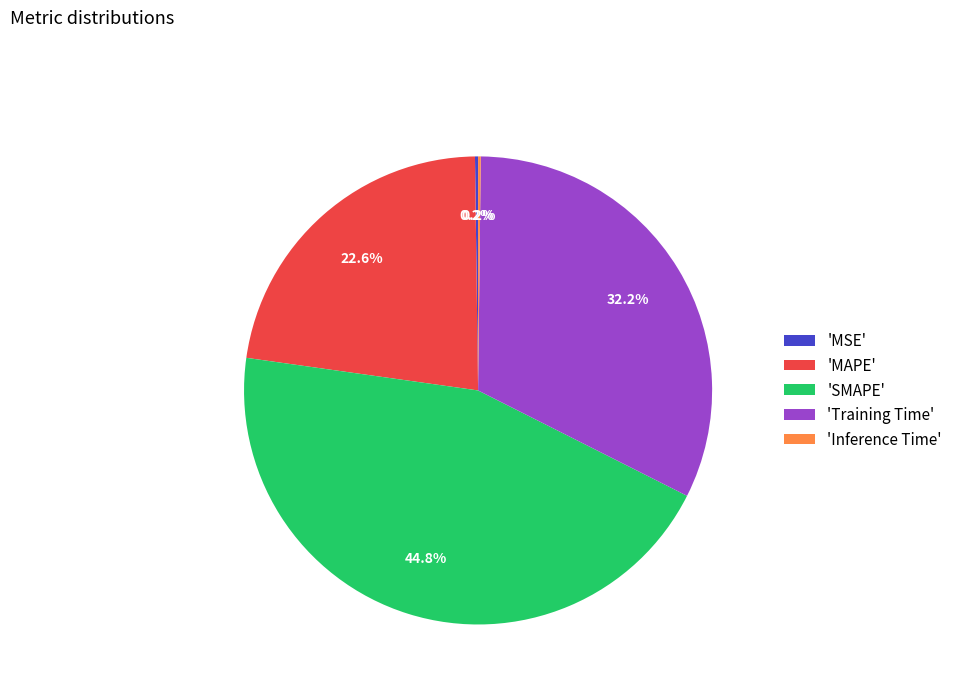

Which category has the biggest portion of the pie?

'SMAPE'